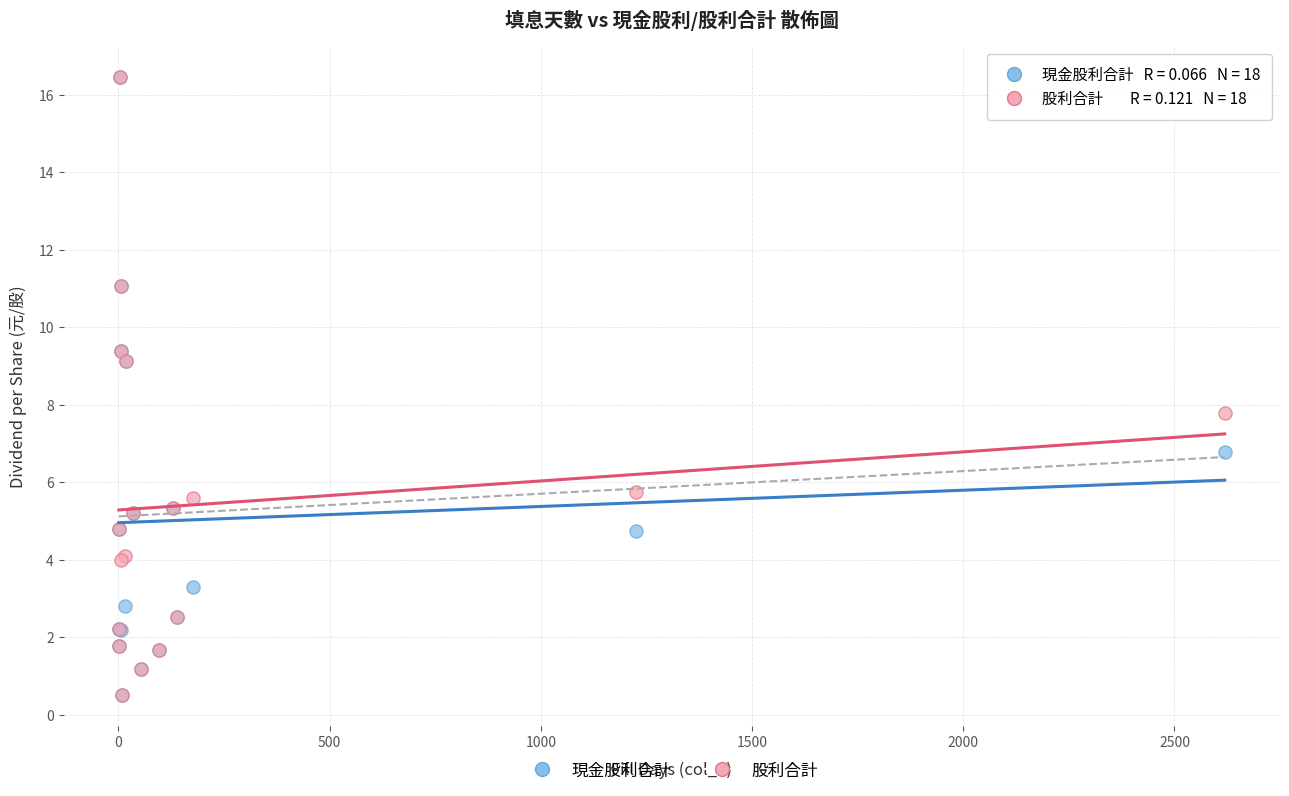

Across all series, what Y value is closest to 8?

7.8